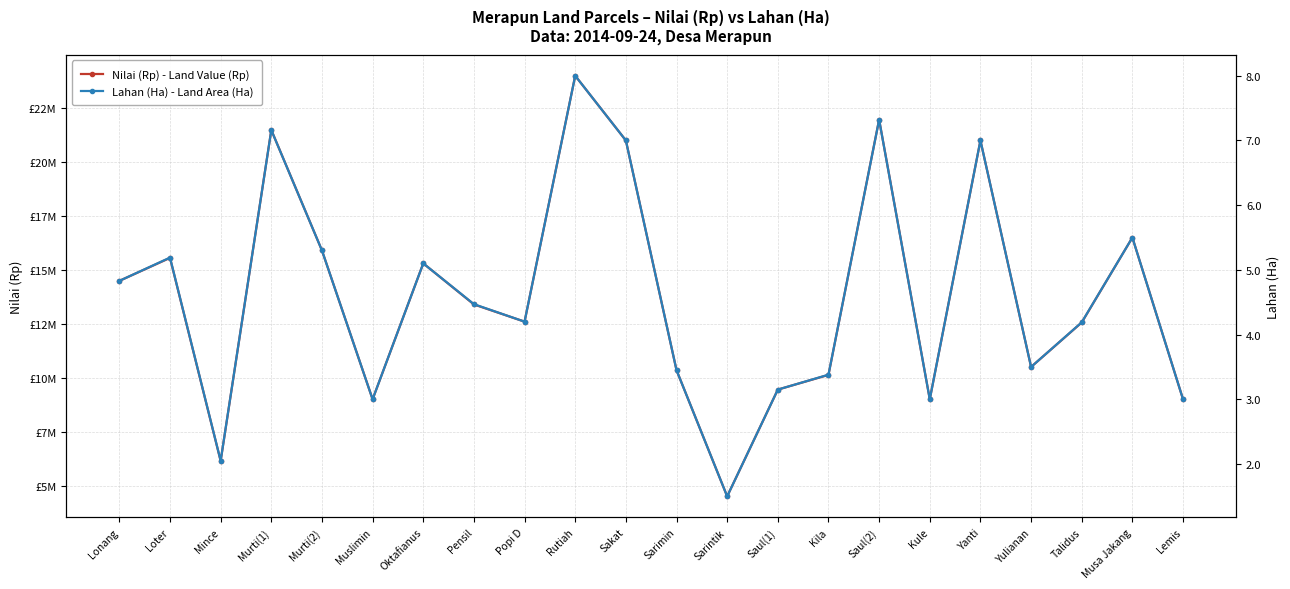

Is the value of Lahan (Ha) - Land Area (Ha) at Mince greater than the value of Nilai (Rp) - Land Value (Rp) at Saul(2)?

No